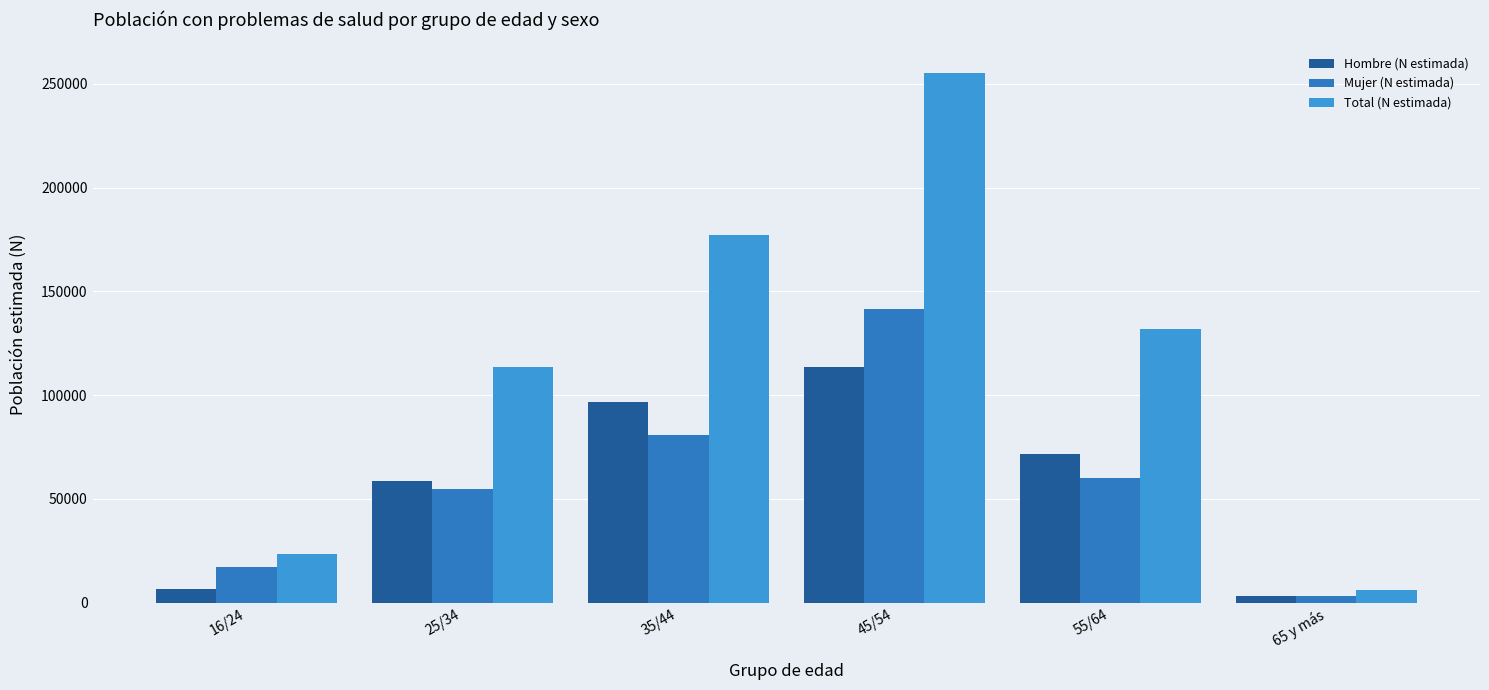

What is the difference between the Mujer (N estimada) values at 65 y más and 35/44?

77464